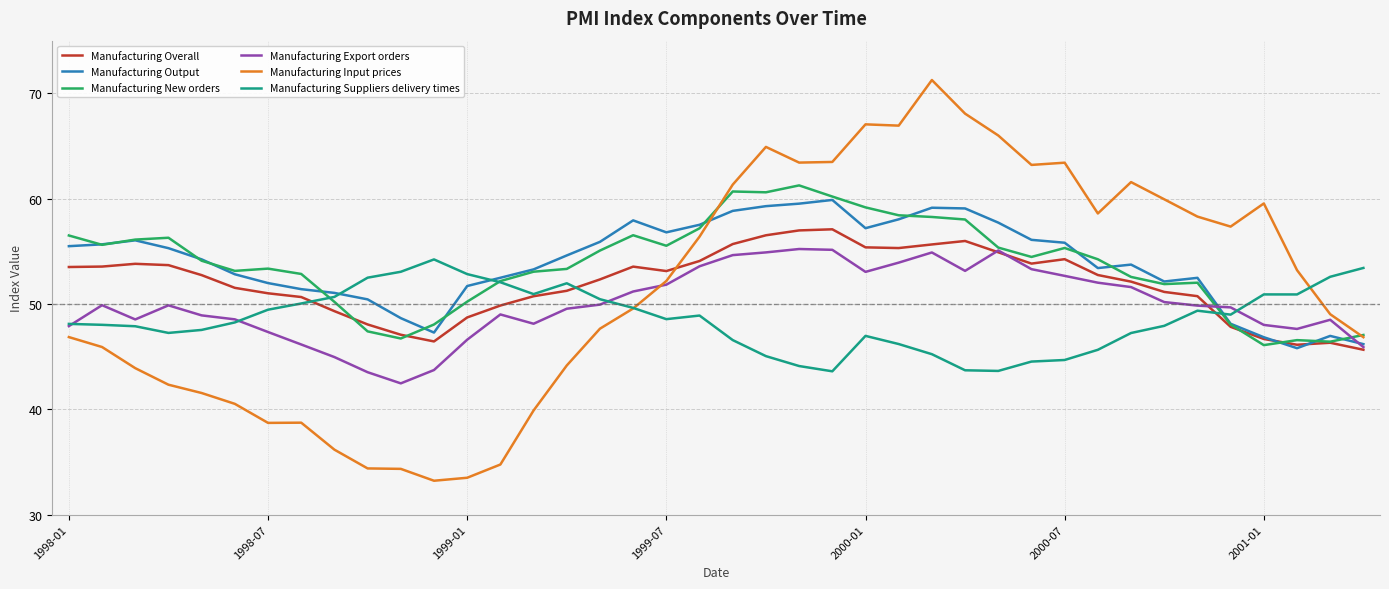

Which series has the widest spread of values?

Manufacturing Input prices